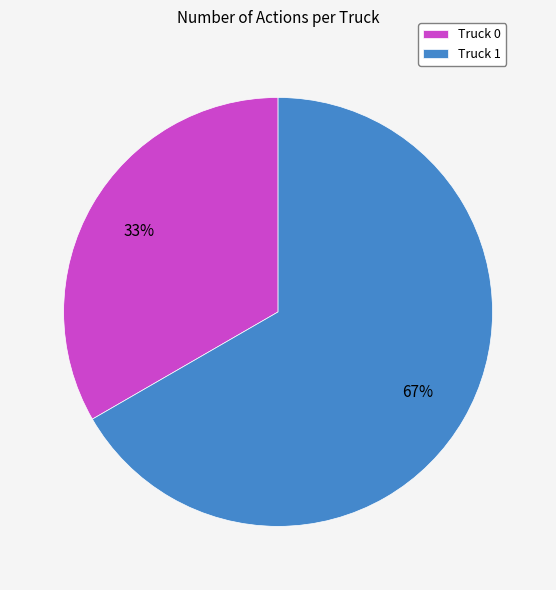

Which slice is the largest?

Truck 1